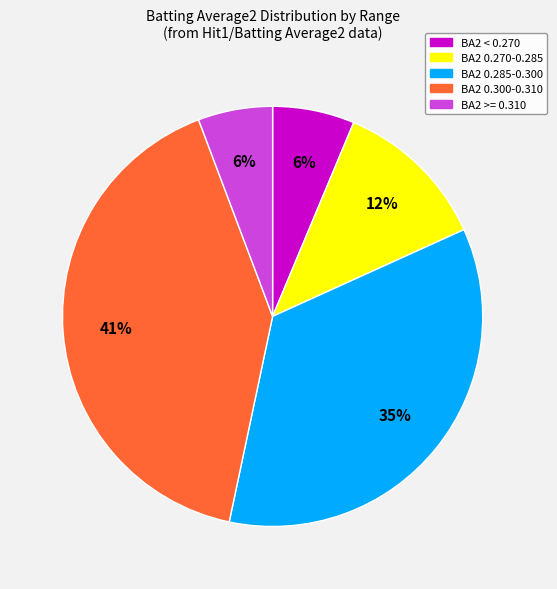

To the nearest percent, what is the average slice percentage?

20%